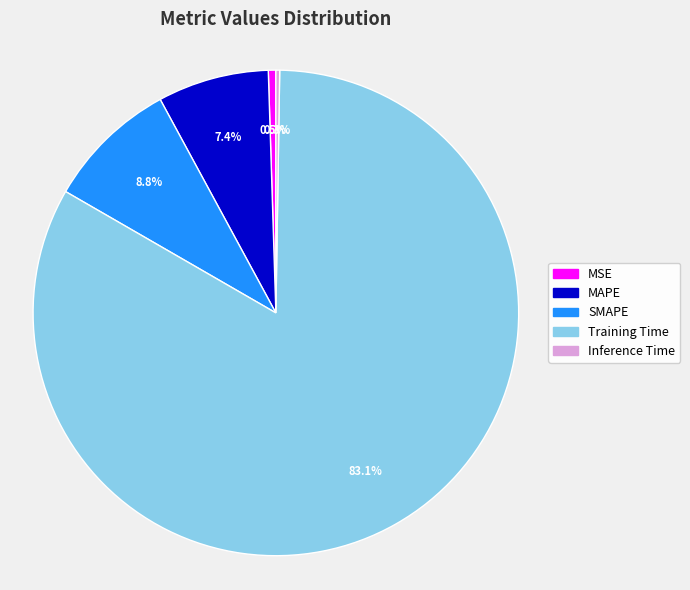

To the nearest percent, what is the combined percentage of MSE and MAPE?

8%